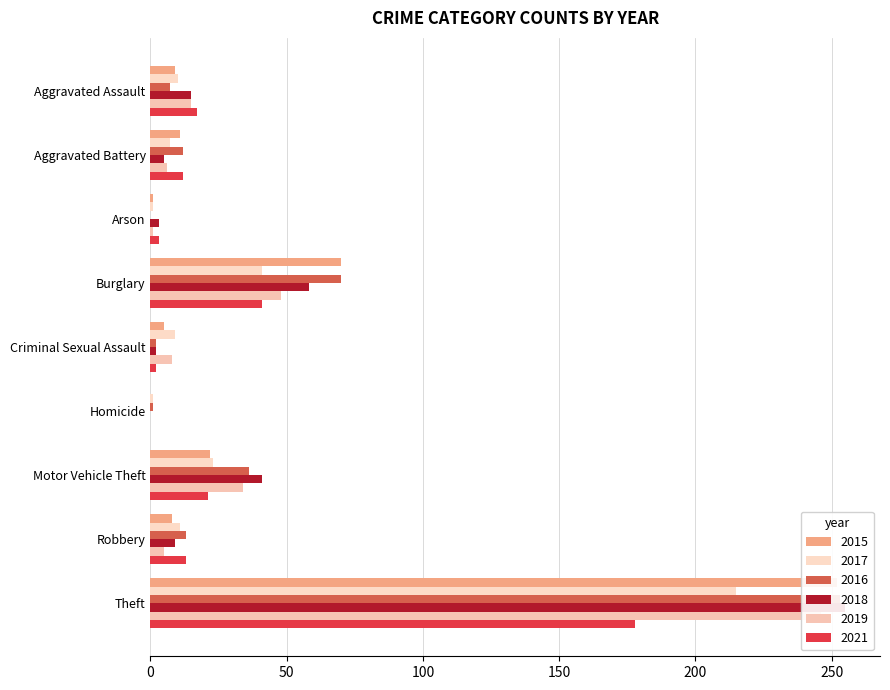

How many series are shown in this chart?

6